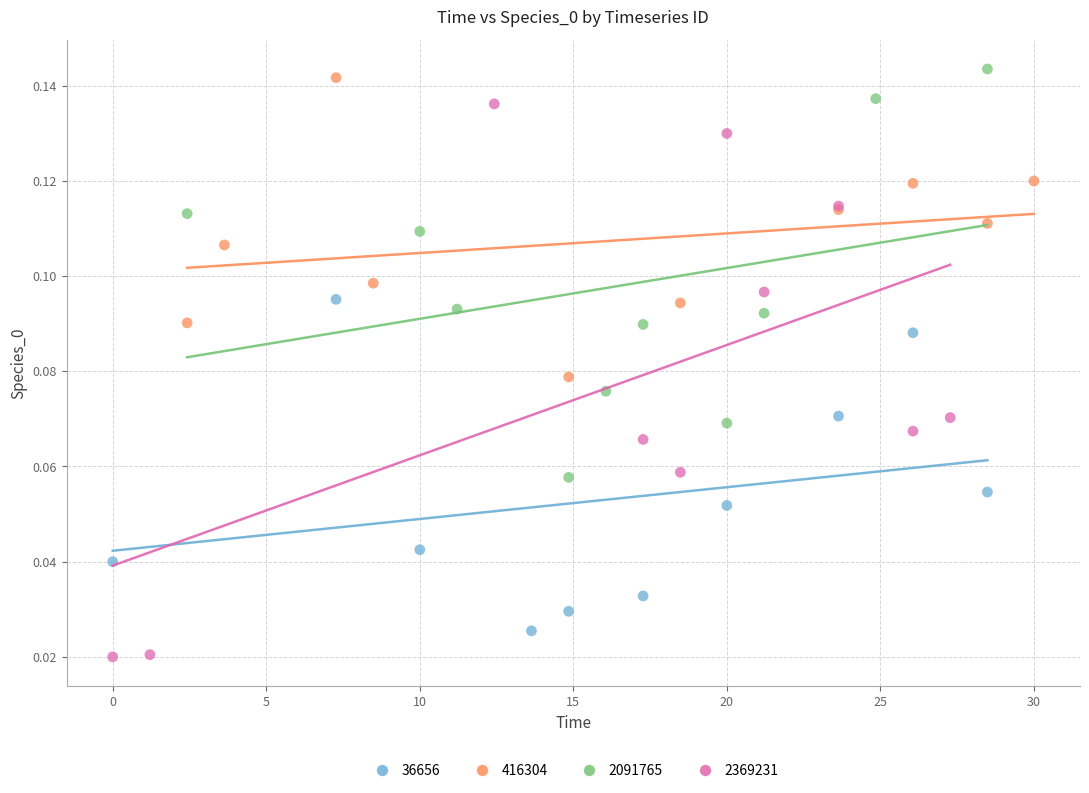

Which series contains the highest Y value?

2091765